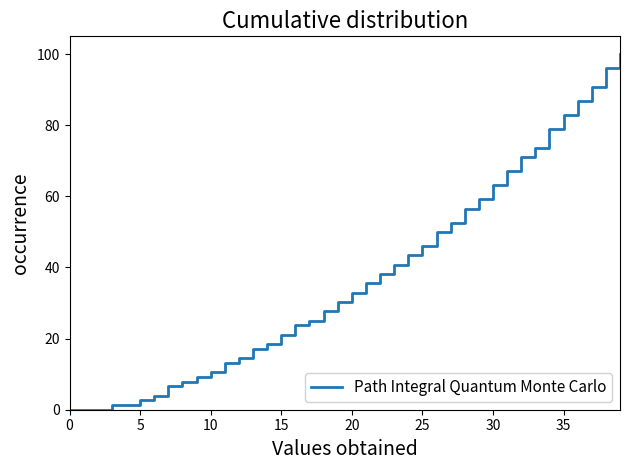

What is the maximum value shown in the chart?

100.0